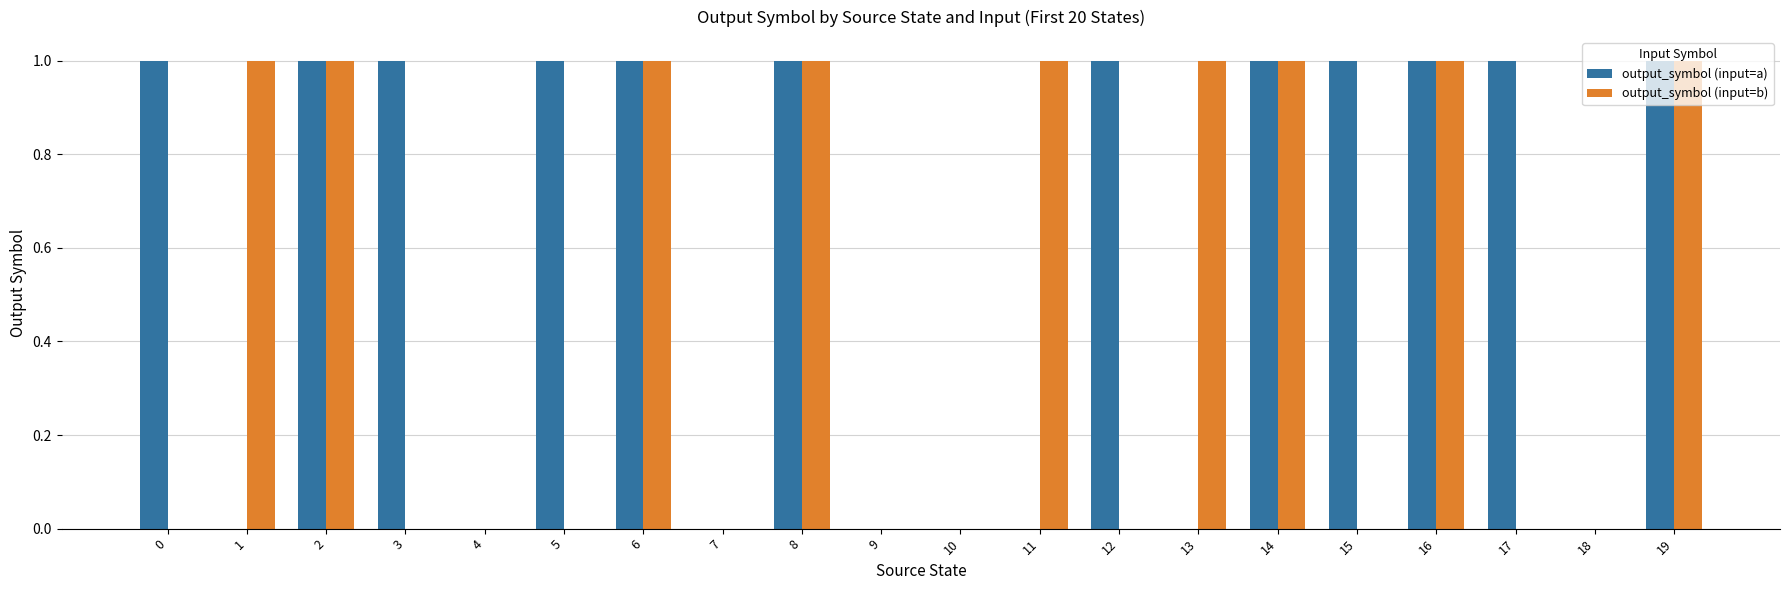

How many groups of bars are there?

20